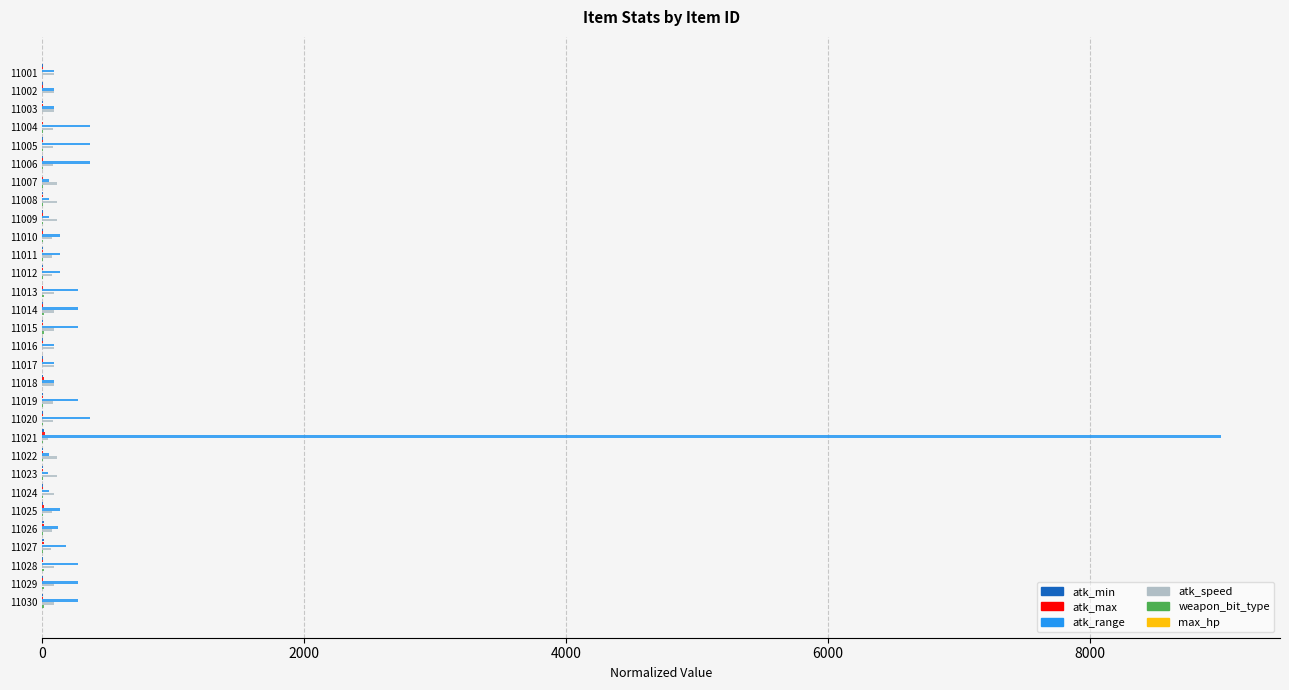

What is the greatest value displayed?

9000.0